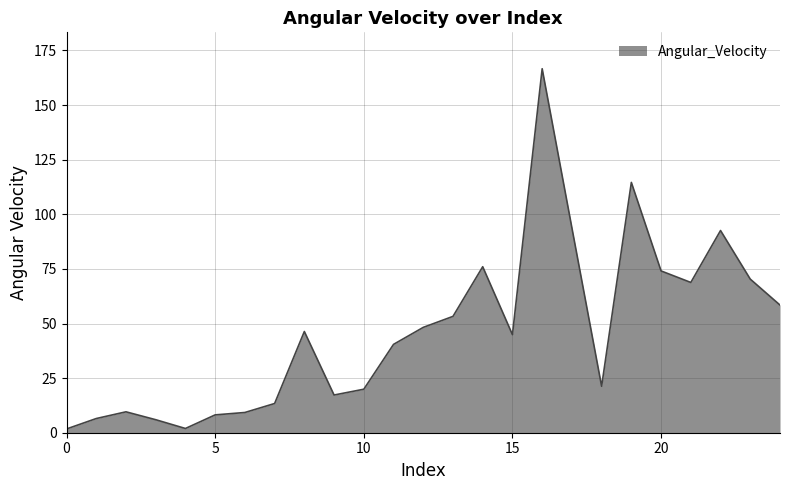

Reading left to right, list all the values displayed in this chart.

0=1.7	1=6.5	2=9.6	3=6.0	4=1.9	5=8.2	6=9.3	7=13.4	8=46.3	9=17.3	10=19.9	11=40.4	12=48.2	13=53.3	14=76.0	15=44.9	16=166.6	17=93.8	18=21.3	19=114.6	20=74.1	21=68.8	22=92.6	23=70.3	24=58.4